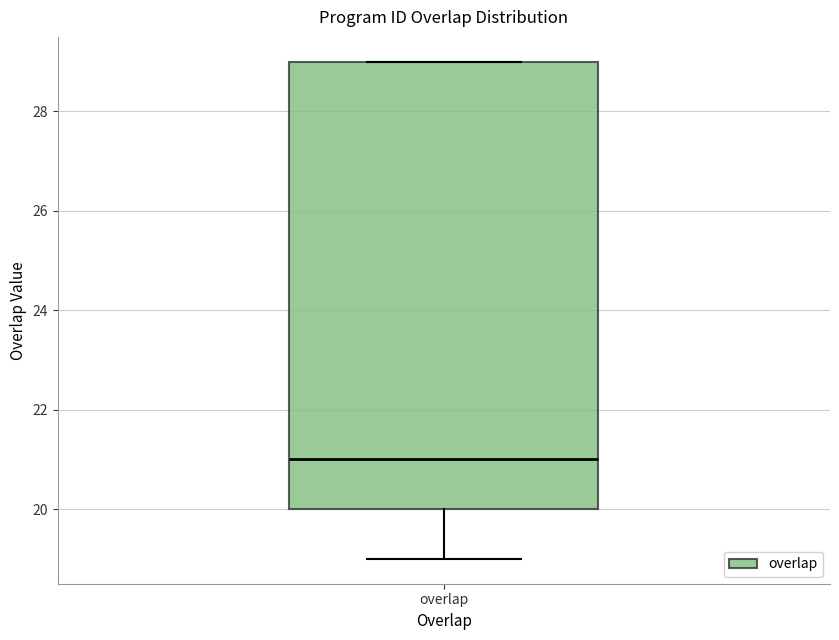

Transcribe this box plot: give where the median line is, the range the box spans, and where the two whiskers end, as read against the y-axis. The values are not printed on the chart, so give them approximately, as read against the axis.

median 21, box 20 to 29, whiskers 19 to 29